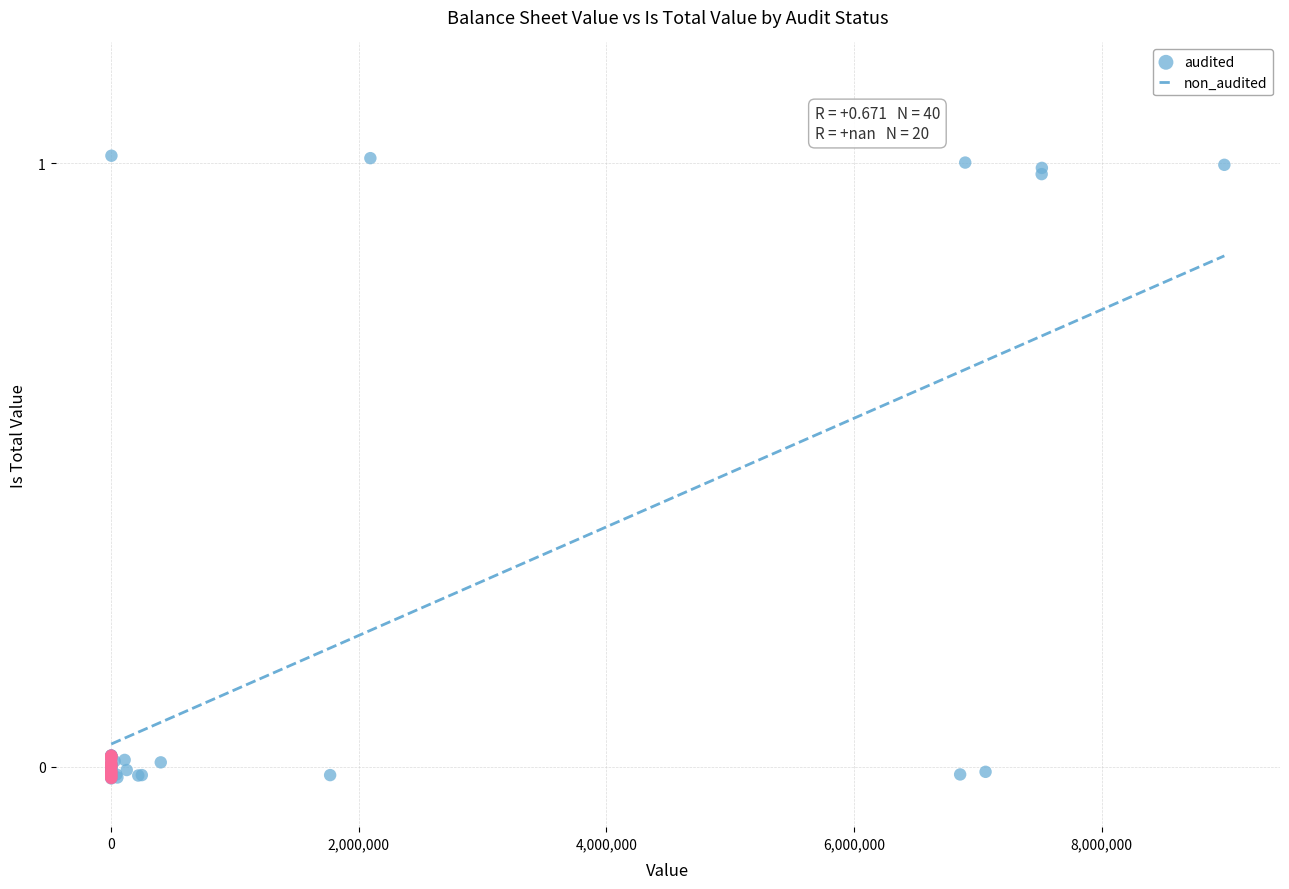

Which series contains the highest Y value?

audited